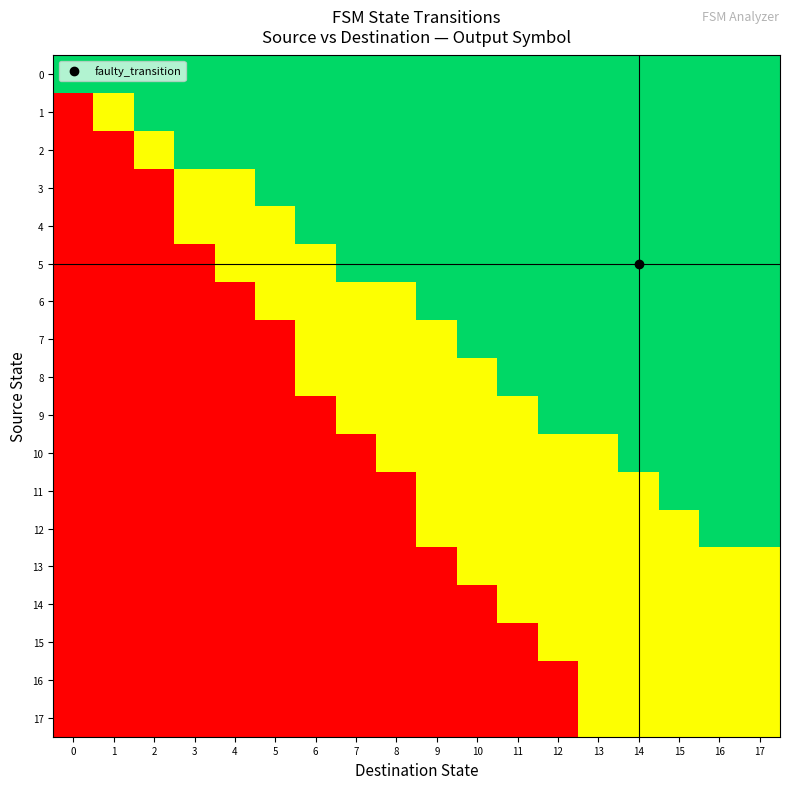

Reading left to right, list all the values displayed in this chart.

0: 0=1.0	1=1.0	2=1.0	3=1.0	4=1.0	5=1.0	6=1.0	7=1.0	8=1.0	9=1.0	10=1.0	11=1.0	12=1.0	13=1.0	14=1.0	15=1.0	16=1.0	17=1.0
1: 0=0.0	1=0.5	2=1.0	3=1.0	4=1.0	5=1.0	6=1.0	7=1.0	8=1.0	9=1.0	10=1.0	11=1.0	12=1.0	13=1.0	14=1.0	15=1.0	16=1.0	17=1.0
2: 0=0.0	1=0.0	2=0.5	3=1.0	4=1.0	5=1.0	6=1.0	7=1.0	8=1.0	9=1.0	10=1.0	11=1.0	12=1.0	13=1.0	14=1.0	15=1.0	16=1.0	17=1.0
3: 0=0.0	1=0.0	2=0.0	3=0.5	4=0.5	5=1.0	6=1.0	7=1.0	8=1.0	9=1.0	10=1.0	11=1.0	12=1.0	13=1.0	14=1.0	15=1.0	16=1.0	17=1.0
4: 0=0.0	1=0.0	2=0.0	3=0.5	4=0.5	5=0.5	6=1.0	7=1.0	8=1.0	9=1.0	10=1.0	11=1.0	12=1.0	13=1.0	14=1.0	15=1.0	16=1.0	17=1.0
5: 0=0.0	1=0.0	2=0.0	3=0.0	4=0.5	5=0.5	6=0.5	7=1.0	8=1.0	9=1.0	10=1.0	11=1.0	12=1.0	13=1.0	14=1.0	15=1.0	16=1.0	17=1.0
6: 0=0.0	1=0.0	2=0.0	3=0.0	4=0.0	5=0.5	6=0.5	7=0.5	8=0.5	9=1.0	10=1.0	11=1.0	12=1.0	13=1.0	14=1.0	15=1.0	16=1.0	17=1.0
7: 0=0.0	1=0.0	2=0.0	3=0.0	4=0.0	5=0.0	6=0.5	7=0.5	8=0.5	9=0.5	10=1.0	11=1.0	12=1.0	13=1.0	14=1.0	15=1.0	16=1.0	17=1.0
8: 0=0.0	1=0.0	2=0.0	3=0.0	4=0.0	5=0.0	6=0.5	7=0.5	8=0.5	9=0.5	10=0.5	11=1.0	12=1.0	13=1.0	14=1.0	15=1.0	16=1.0	17=1.0
9: 0=0.0	1=0.0	2=0.0	3=0.0	4=0.0	5=0.0	6=0.0	7=0.5	8=0.5	9=0.5	10=0.5	11=0.5	12=1.0	13=1.0	14=1.0	15=1.0	16=1.0	17=1.0
10: 0=0.0	1=0.0	2=0.0	3=0.0	4=0.0	5=0.0	6=0.0	7=0.0	8=0.5	9=0.5	10=0.5	11=0.5	12=0.5	13=0.5	14=1.0	15=1.0	16=1.0	17=1.0
11: 0=0.0	1=0.0	2=0.0	3=0.0	4=0.0	5=0.0	6=0.0	7=0.0	8=0.0	9=0.5	10=0.5	11=0.5	12=0.5	13=0.5	14=0.5	15=1.0	16=1.0	17=1.0
12: 0=0.0	1=0.0	2=0.0	3=0.0	4=0.0	5=0.0	6=0.0	7=0.0	8=0.0	9=0.5	10=0.5	11=0.5	12=0.5	13=0.5	14=0.5	15=0.5	16=1.0	17=1.0
13: 0=0.0	1=0.0	2=0.0	3=0.0	4=0.0	5=0.0	6=0.0	7=0.0	8=0.0	9=0.0	10=0.5	11=0.5	12=0.5	13=0.5	14=0.5	15=0.5	16=0.5	17=0.5
14: 0=0.0	1=0.0	2=0.0	3=0.0	4=0.0	5=0.0	6=0.0	7=0.0	8=0.0	9=0.0	10=0.0	11=0.5	12=0.5	13=0.5	14=0.5	15=0.5	16=0.5	17=0.5
15: 0=0.0	1=0.0	2=0.0	3=0.0	4=0.0	5=0.0	6=0.0	7=0.0	8=0.0	9=0.0	10=0.0	11=0.0	12=0.5	13=0.5	14=0.5	15=0.5	16=0.5	17=0.5
16: 0=0.0	1=0.0	2=0.0	3=0.0	4=0.0	5=0.0	6=0.0	7=0.0	8=0.0	9=0.0	10=0.0	11=0.0	12=0.0	13=0.5	14=0.5	15=0.5	16=0.5	17=0.5
17: 0=0.0	1=0.0	2=0.0	3=0.0	4=0.0	5=0.0	6=0.0	7=0.0	8=0.0	9=0.0	10=0.0	11=0.0	12=0.0	13=0.5	14=0.5	15=0.5	16=0.5	17=0.5